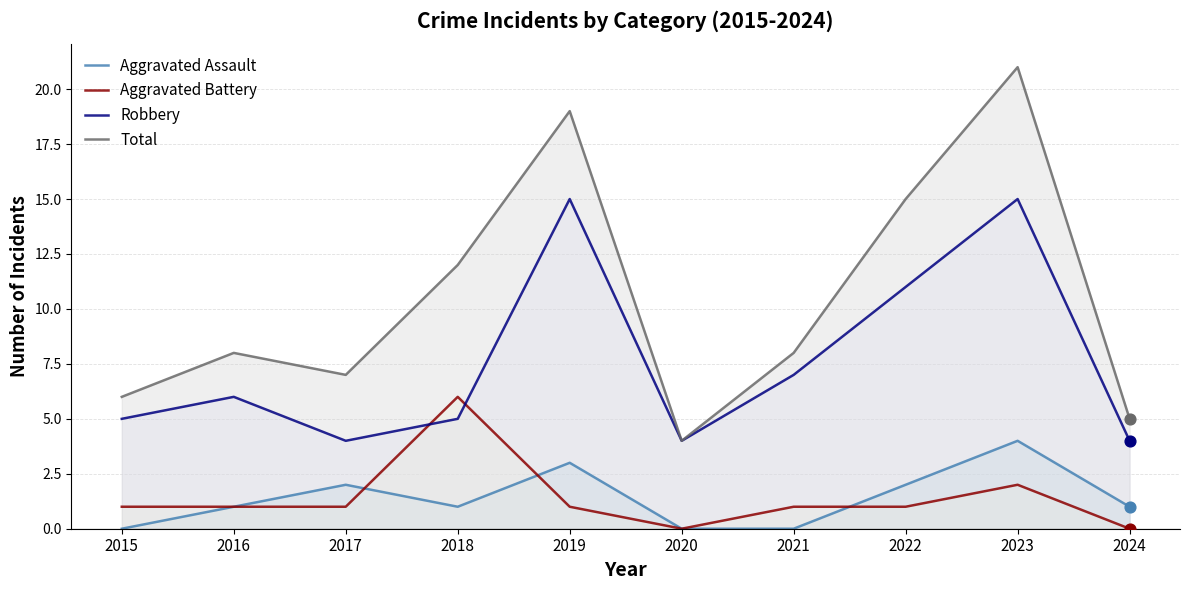

Which series has the largest Y range (max minus min)?

Total